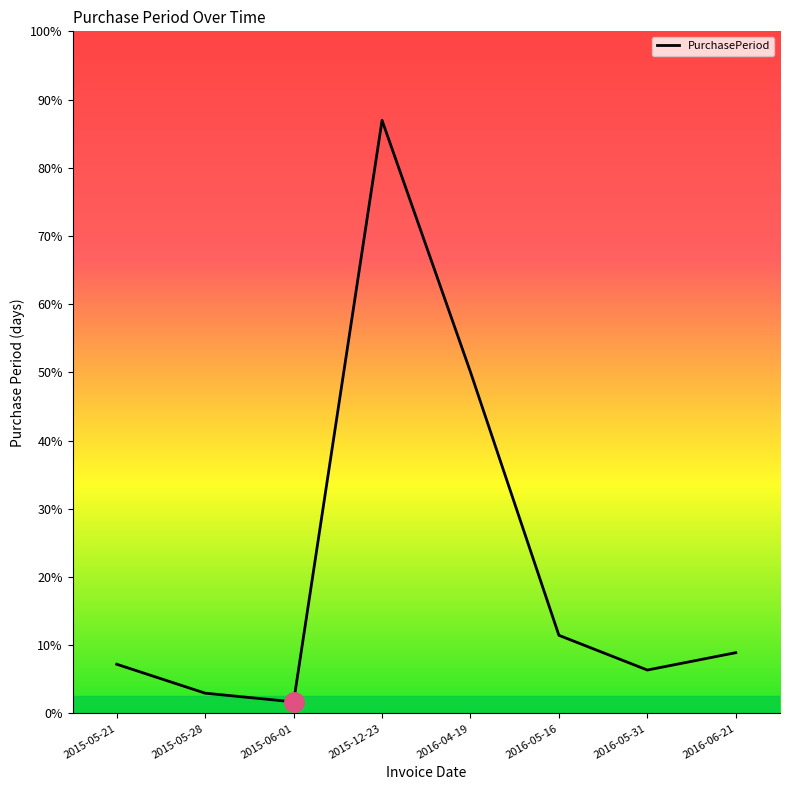

Which label corresponds to the smallest value in the chart?

2015-06-01